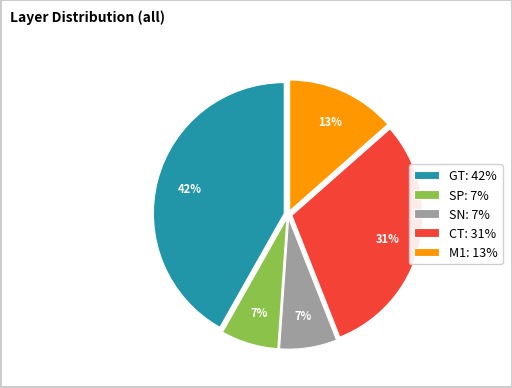

How many segments does this pie chart have?

5